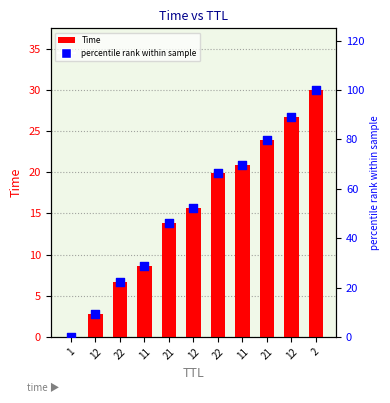

What are all the series names shown in the legend?

Time, percentile rank within sample